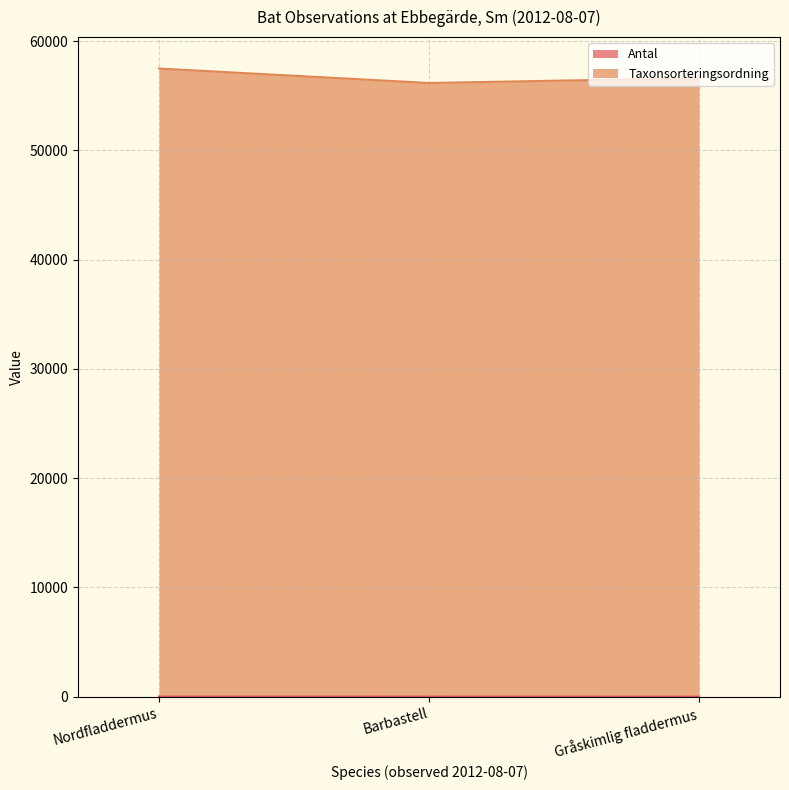

What is the difference between the Antal values at Nordfladdermus and Barbastell?

4